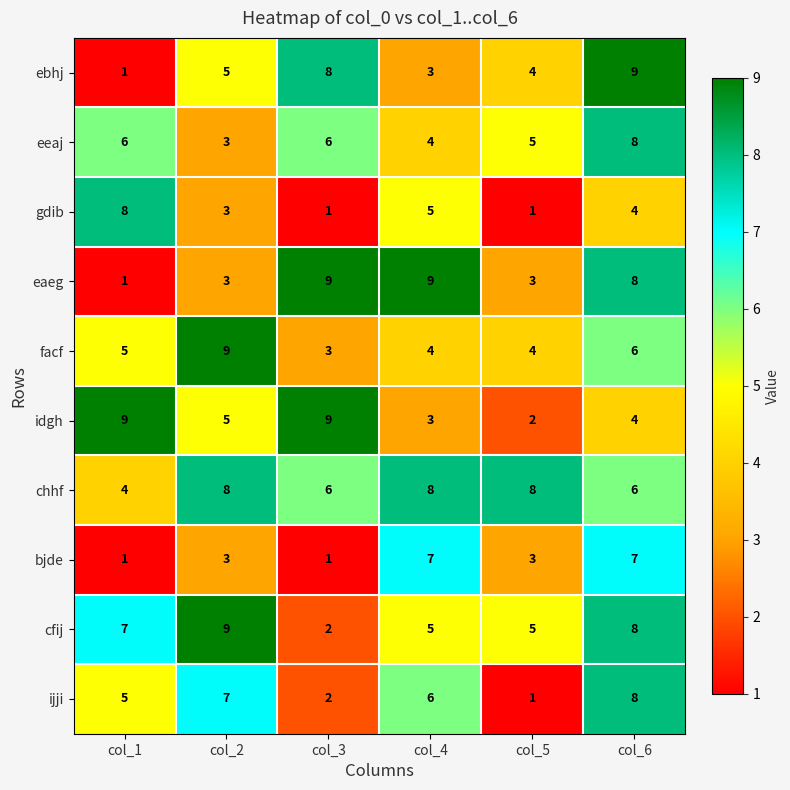

At how many categories does at least one series exceed 6?

6